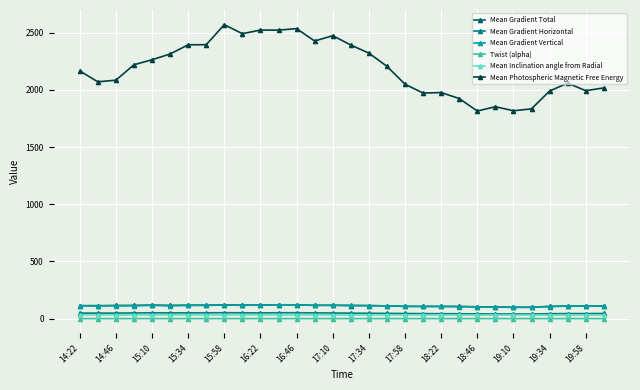

At how many categories does at least one series exceed 483?

30